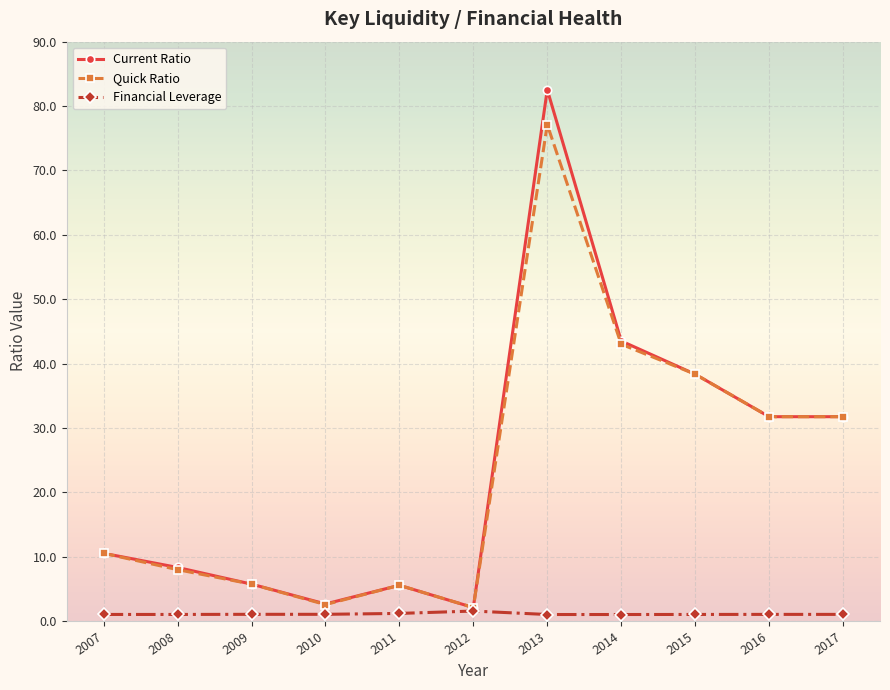

Rank the series by their maximum value, from lowest to highest.

Financial Leverage, Quick Ratio, Current Ratio